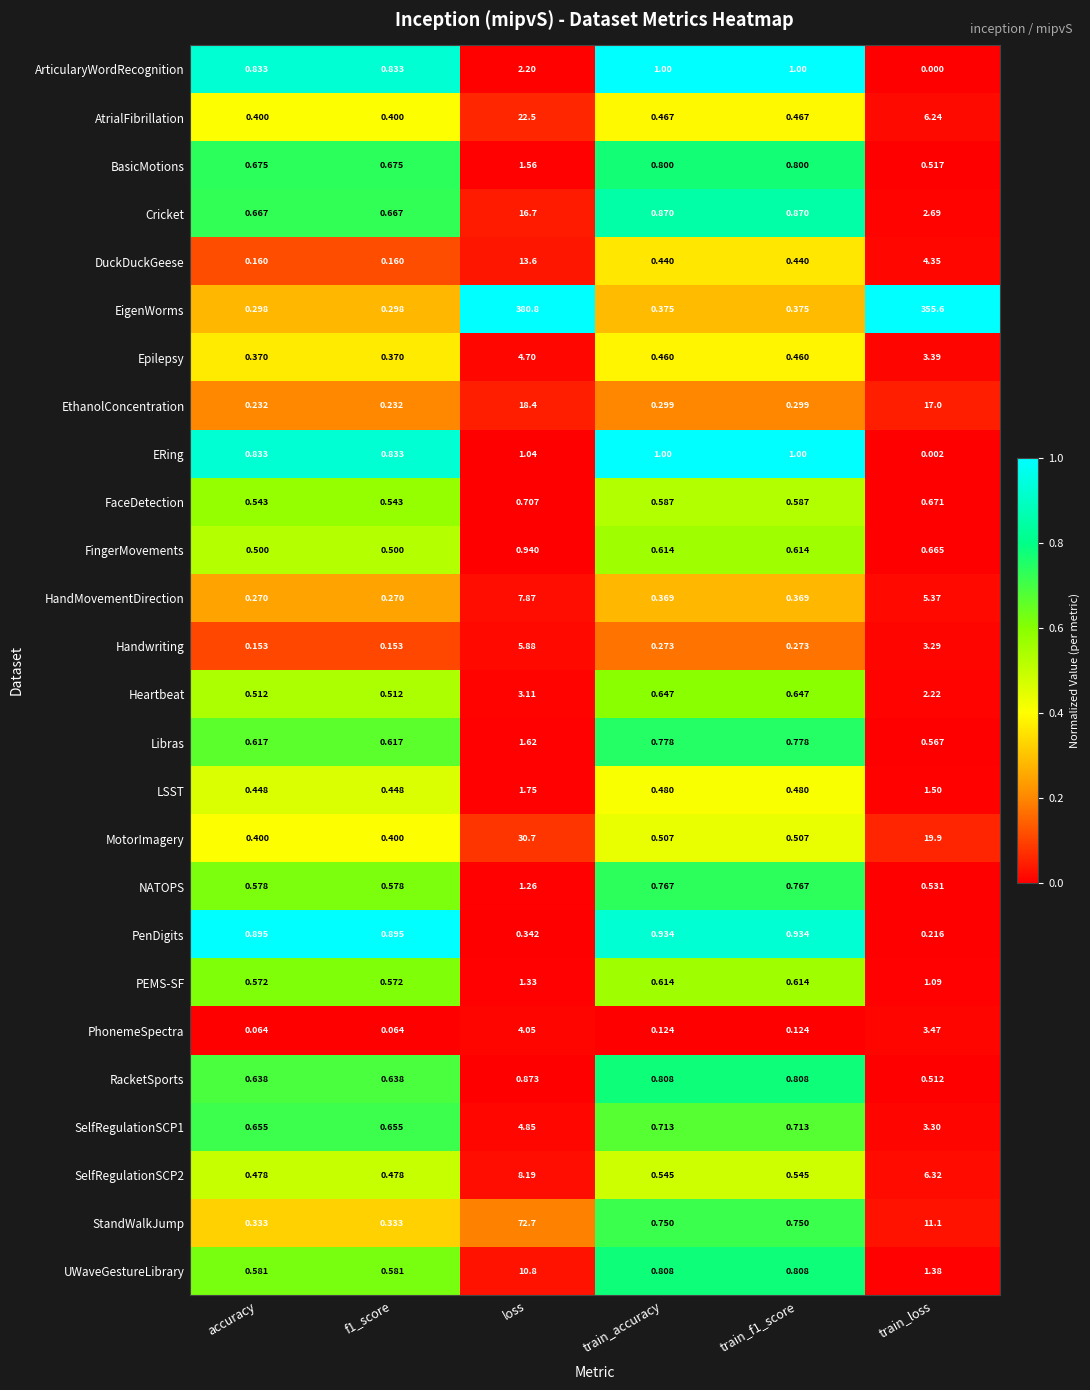

At which label does EigenWorms reach its peak?

loss